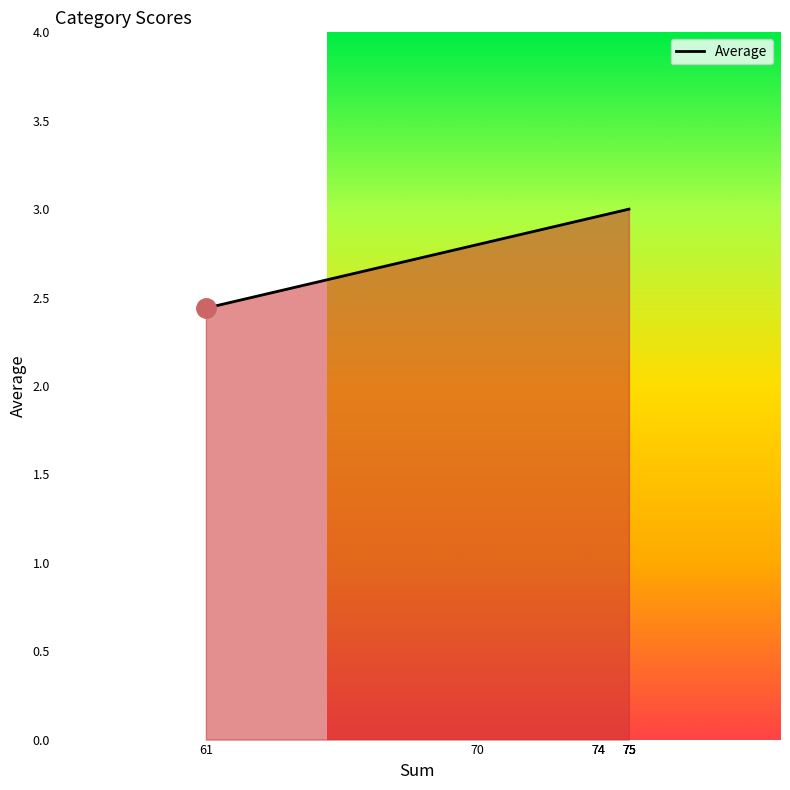

True or false: the data has more than 0 interior local peaks.

False